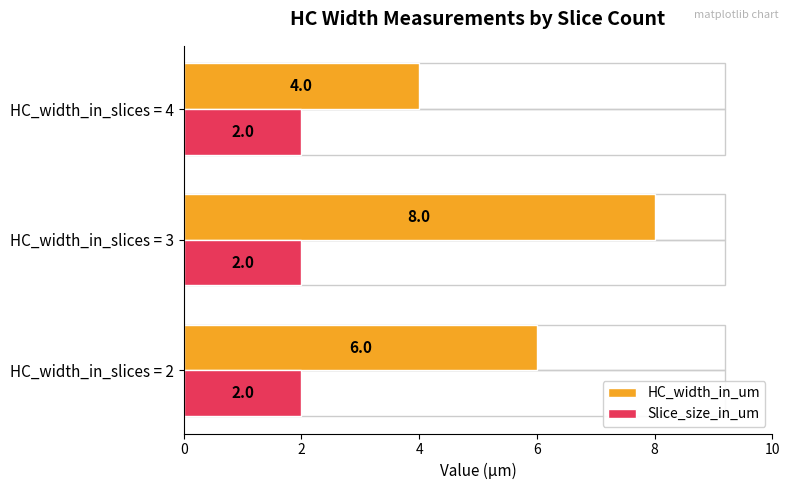

What is the difference between the highest and lowest values at HC_width_in_slices = 3?

6